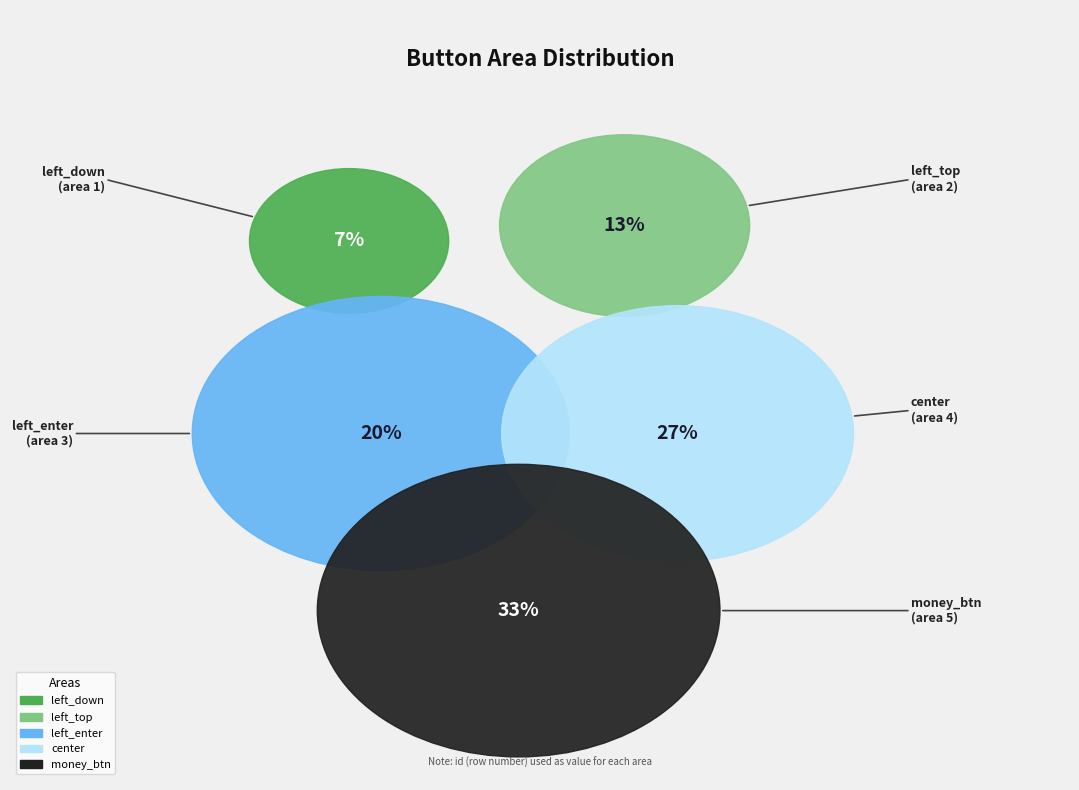

How many segments does this pie chart have?

5